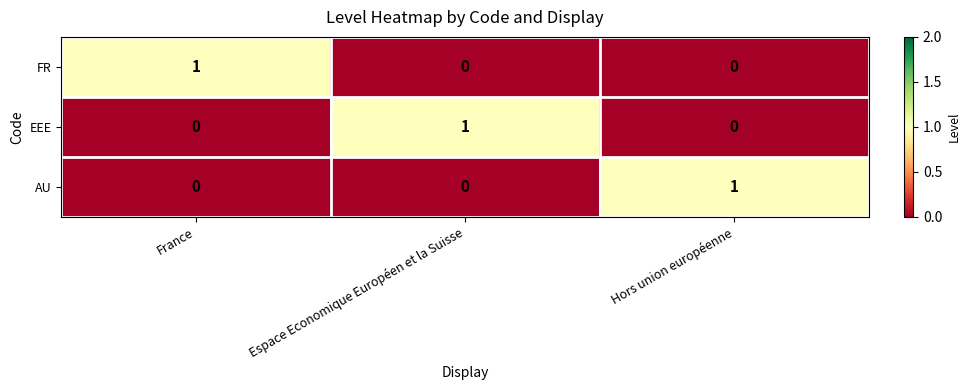

How many EEE values are between 0 and 1?

3